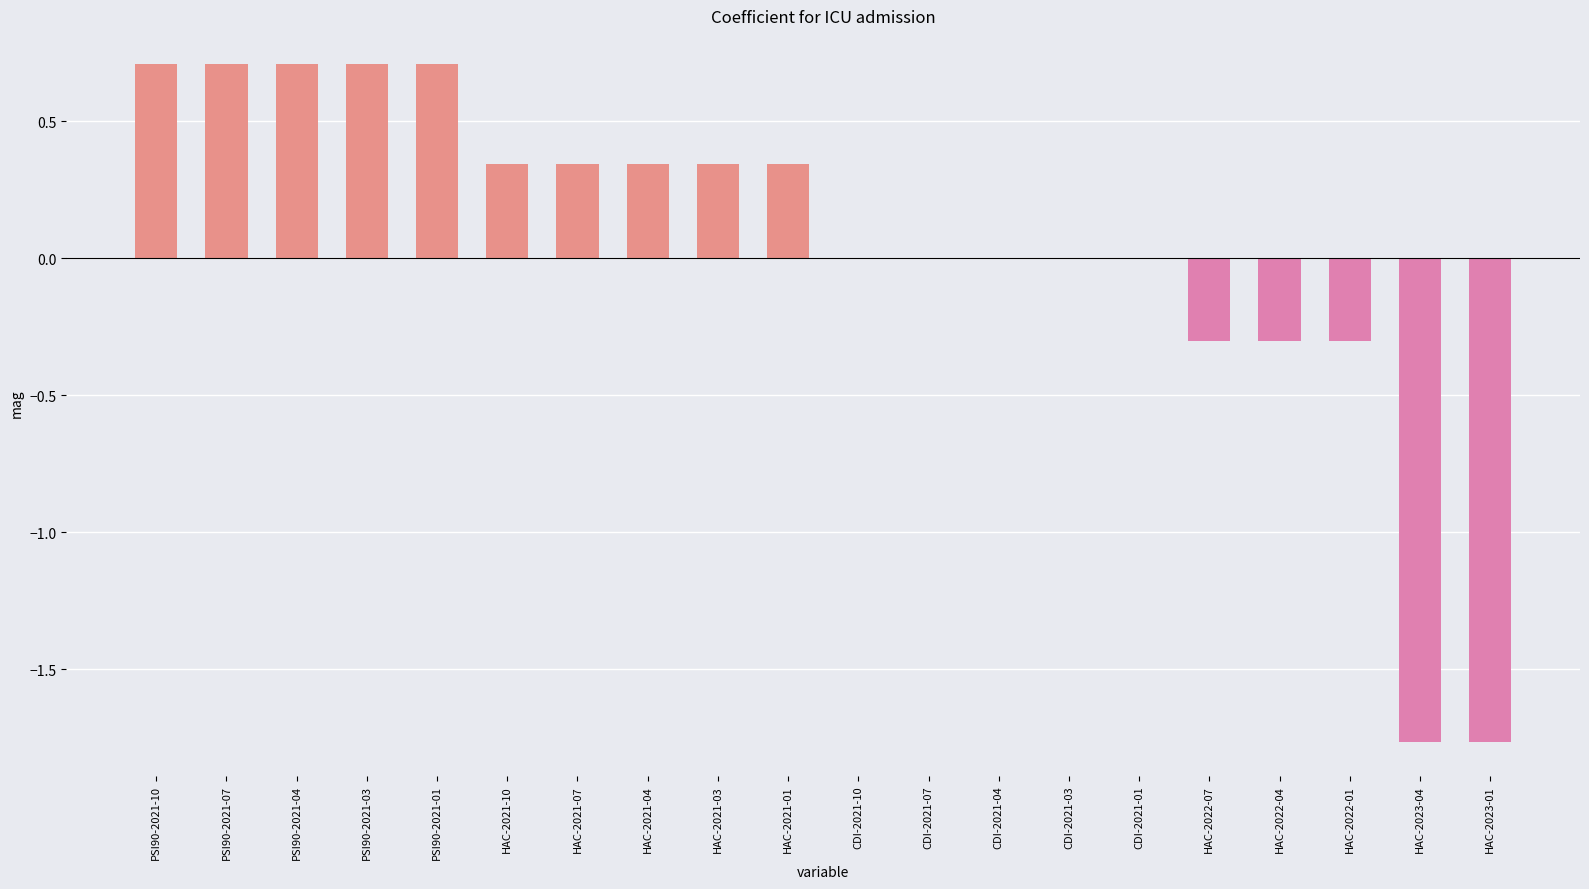

Is it true that the value at HAC-2021-07 is 0.2?

False